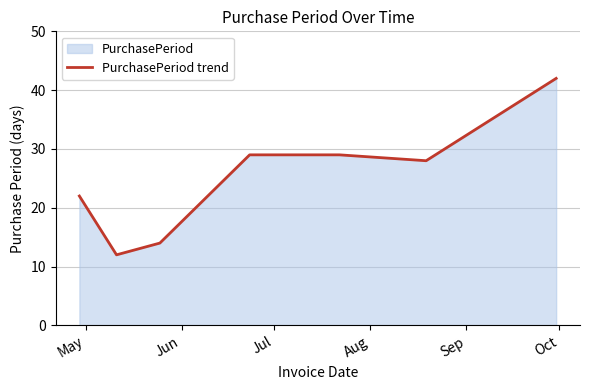

What is the maximum value shown in the chart?

42